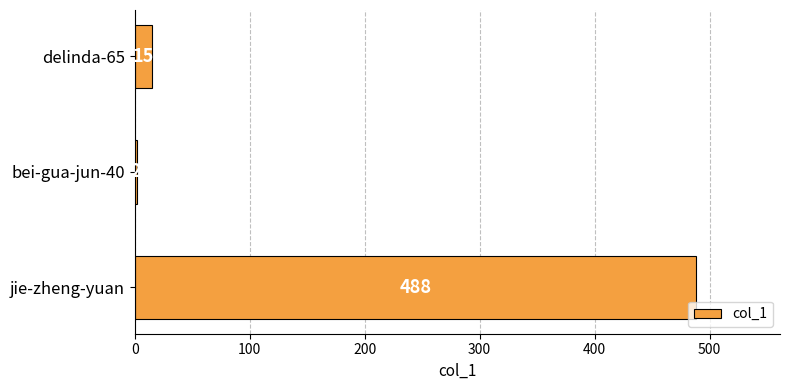

The value at jie-zheng-yuan is 219. True or false?

False